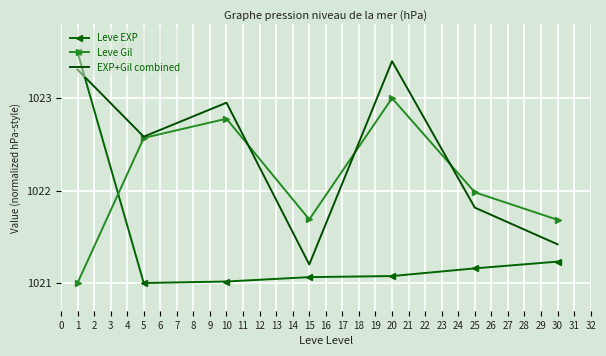

How many intersections are there between Leve Gil and Leve EXP?

1